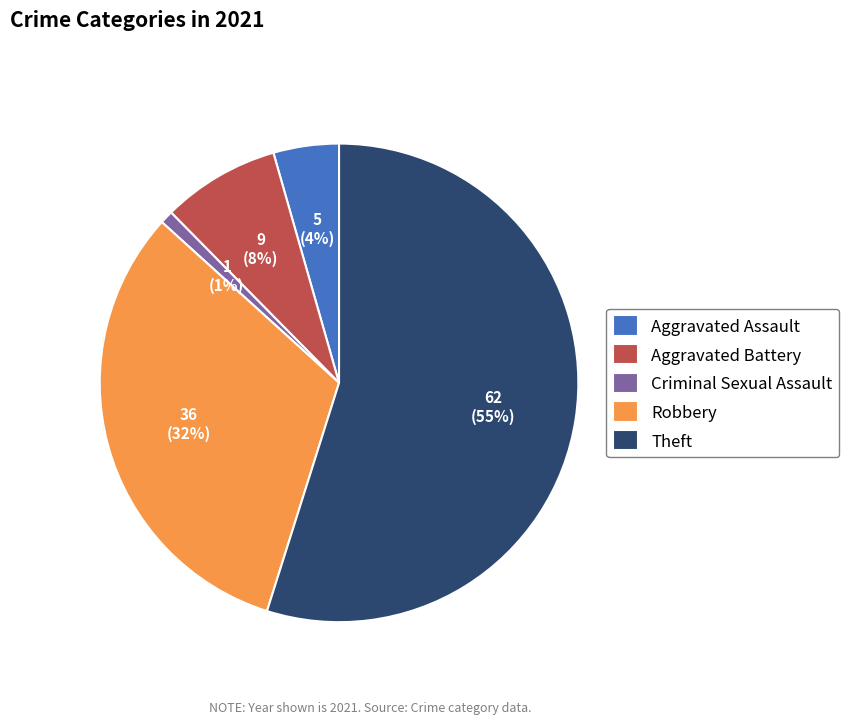

Is the sum of Theft and Aggravated Assault greater than half?

Yes